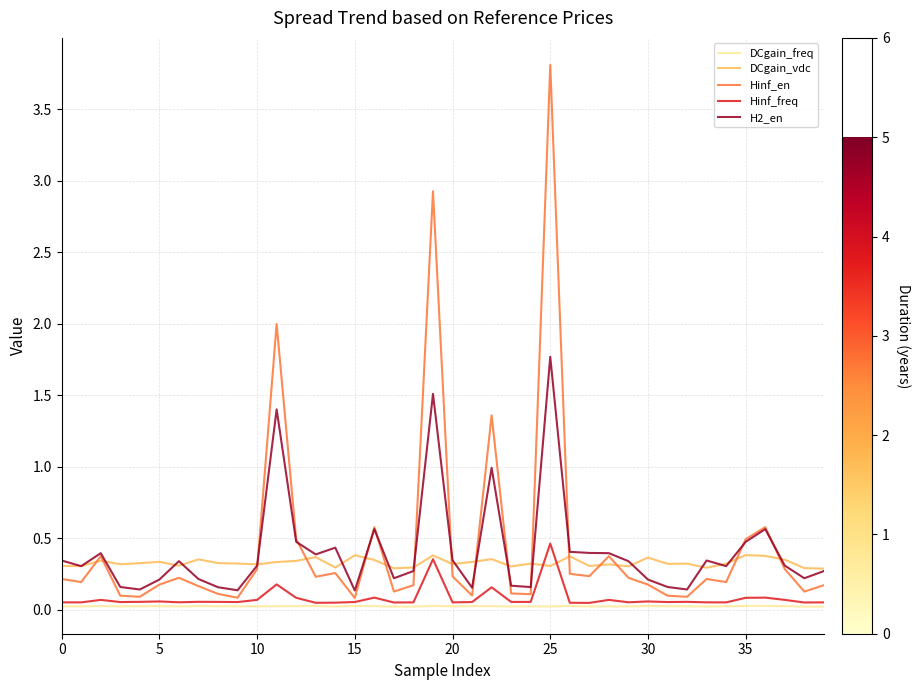

What is the highest value of the Hinf_freq series?

0.5